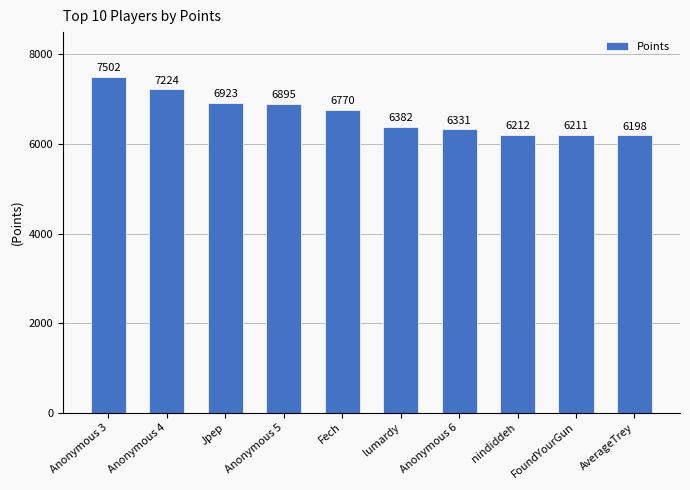

Read the value at Jpep, to the nearest 50.

6900